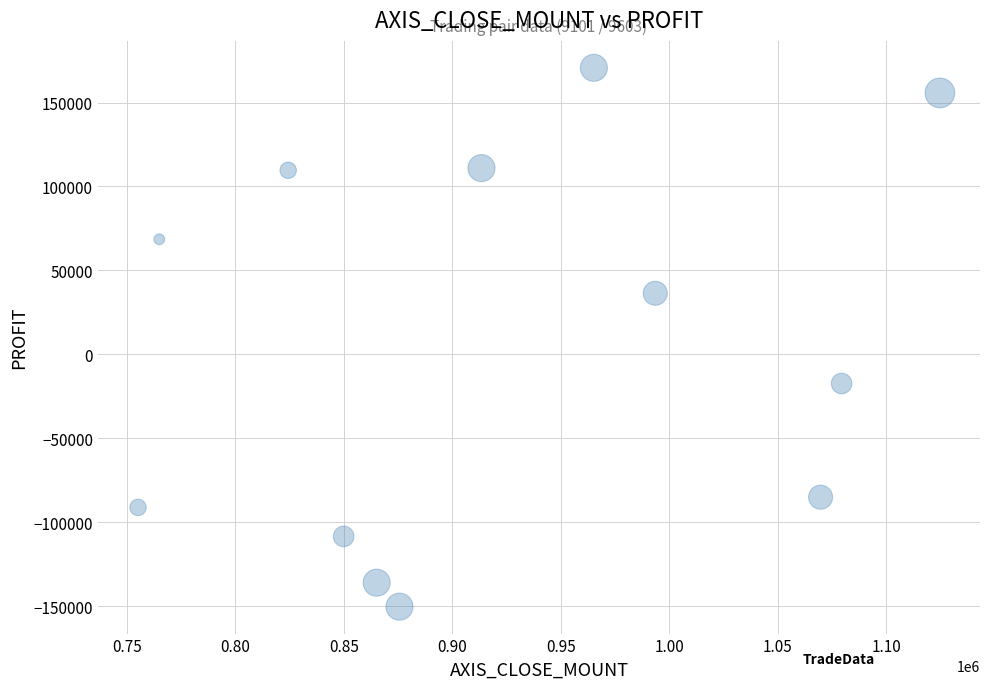

What is the range of Y values (max minus min)?

321053